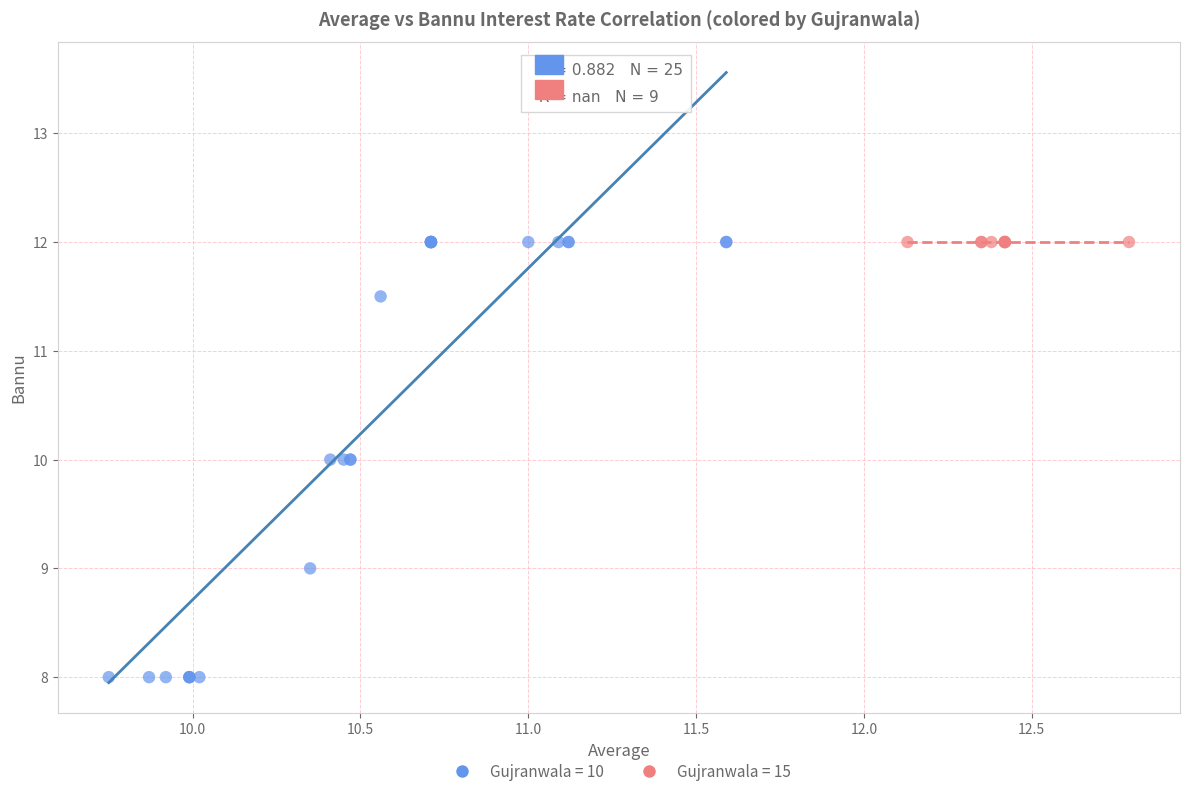

Which series contains the lowest Y value?

Gujranwala = 10